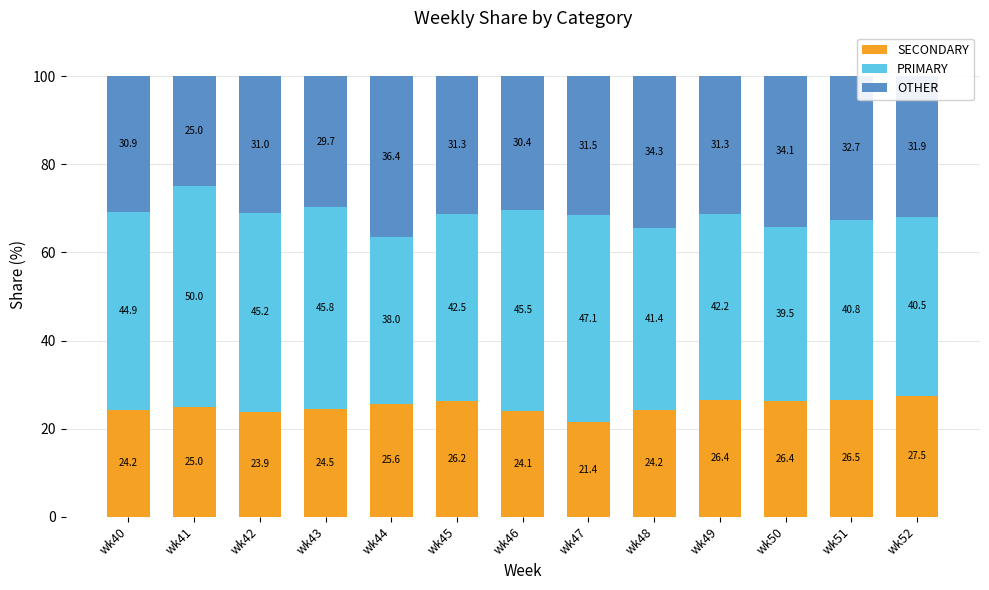

What is the maximum value for SECONDARY?

27.5